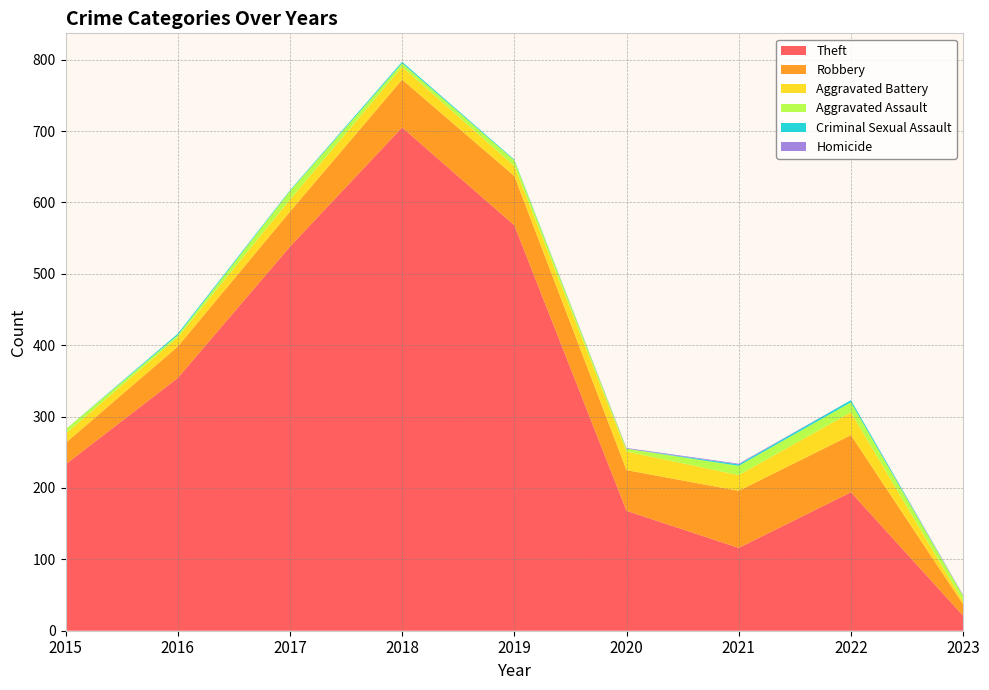

Reading left to right, transcribe all the data shown in this chart.

Theft: 233	354	538	705	568	168	116	194	21
Robbery: 30	44	49	67	69	57	80	80	16
Aggravated Battery: 13	13	17	18	14	26	22	32	4
Aggravated Assault: 6	3	12	5	8	4	13	14	8
Criminal Sexual Assault: 0	2	1	2	1	0	2	3	0
Homicide: 0	0	0	0	0	1	1	0	1